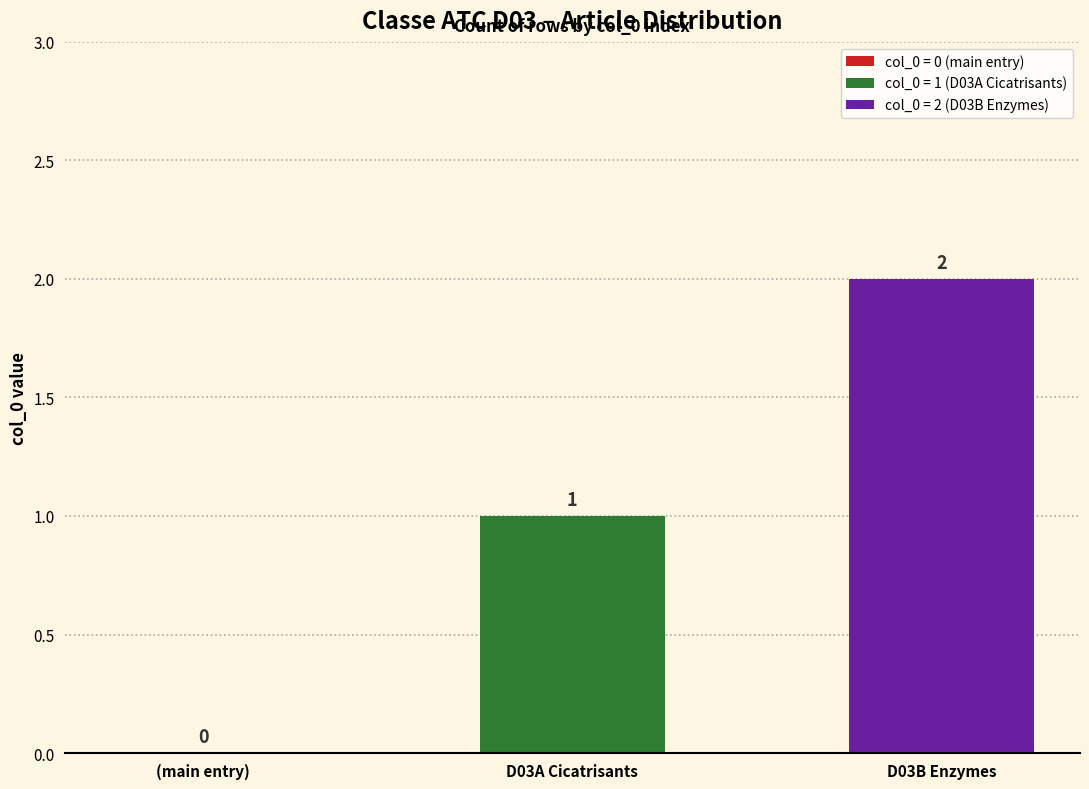

List the series in order of their overall mean, highest first.

col_0 = 2 (D03B Enzymes), col_0 = 1 (D03A Cicatrisants)